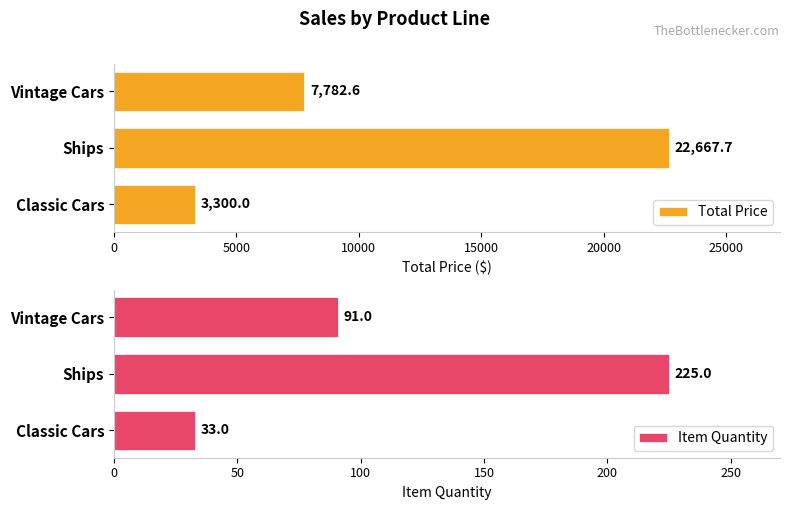

At which label is Total Price closest to 12983?

Vintage Cars